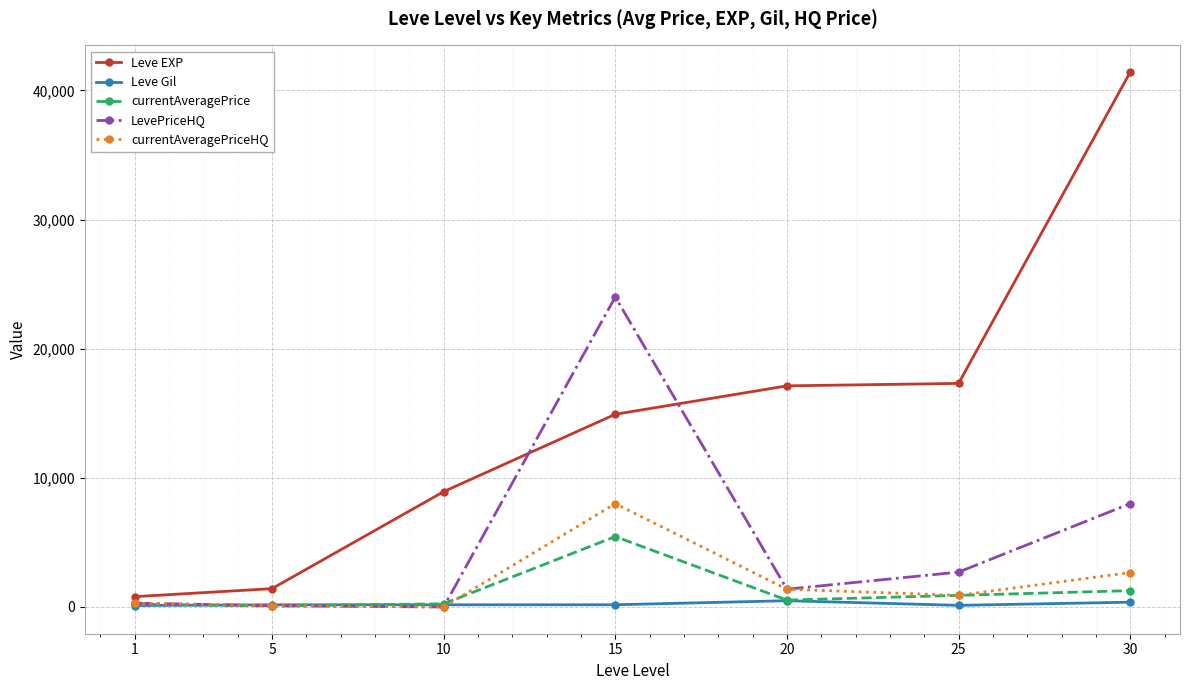

The value of LevePriceHQ at 25 is 1304.0. True or false?

False